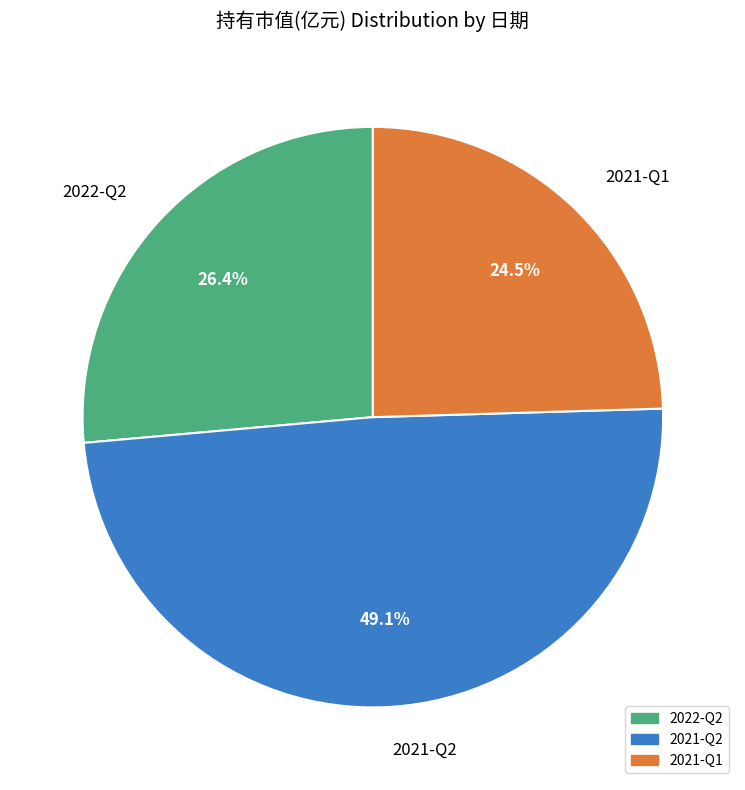

Which has a higher value, 2022-Q2 or 2021-Q1?

2022-Q2